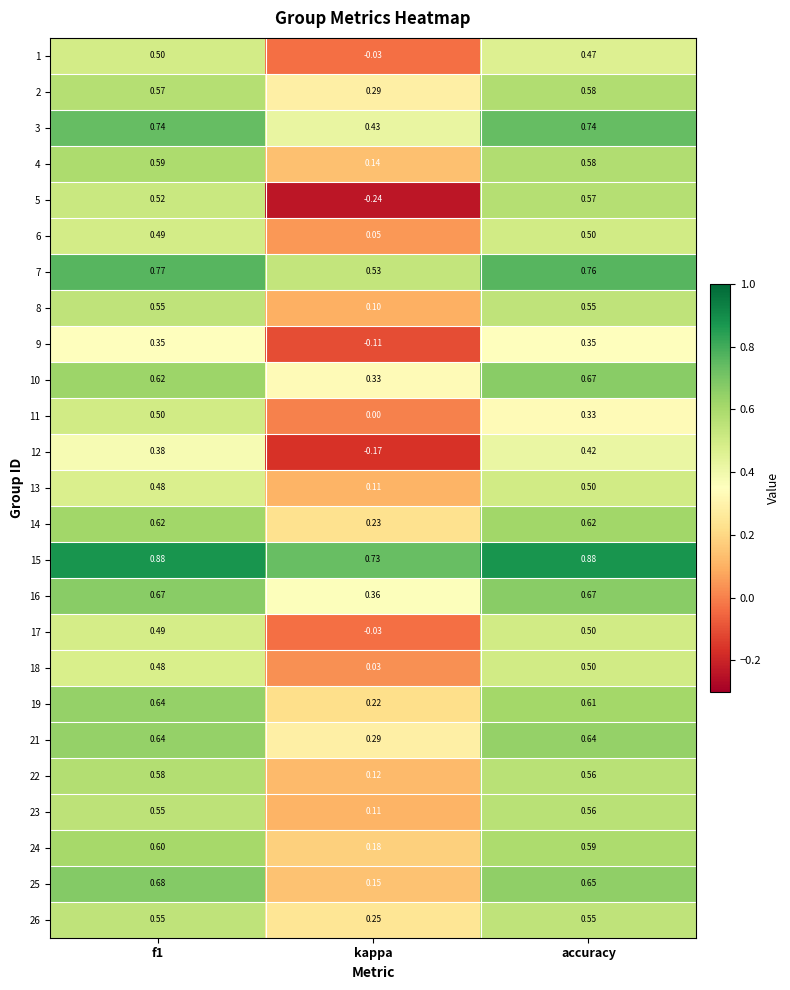

At which label is 5 closest to 0?

kappa